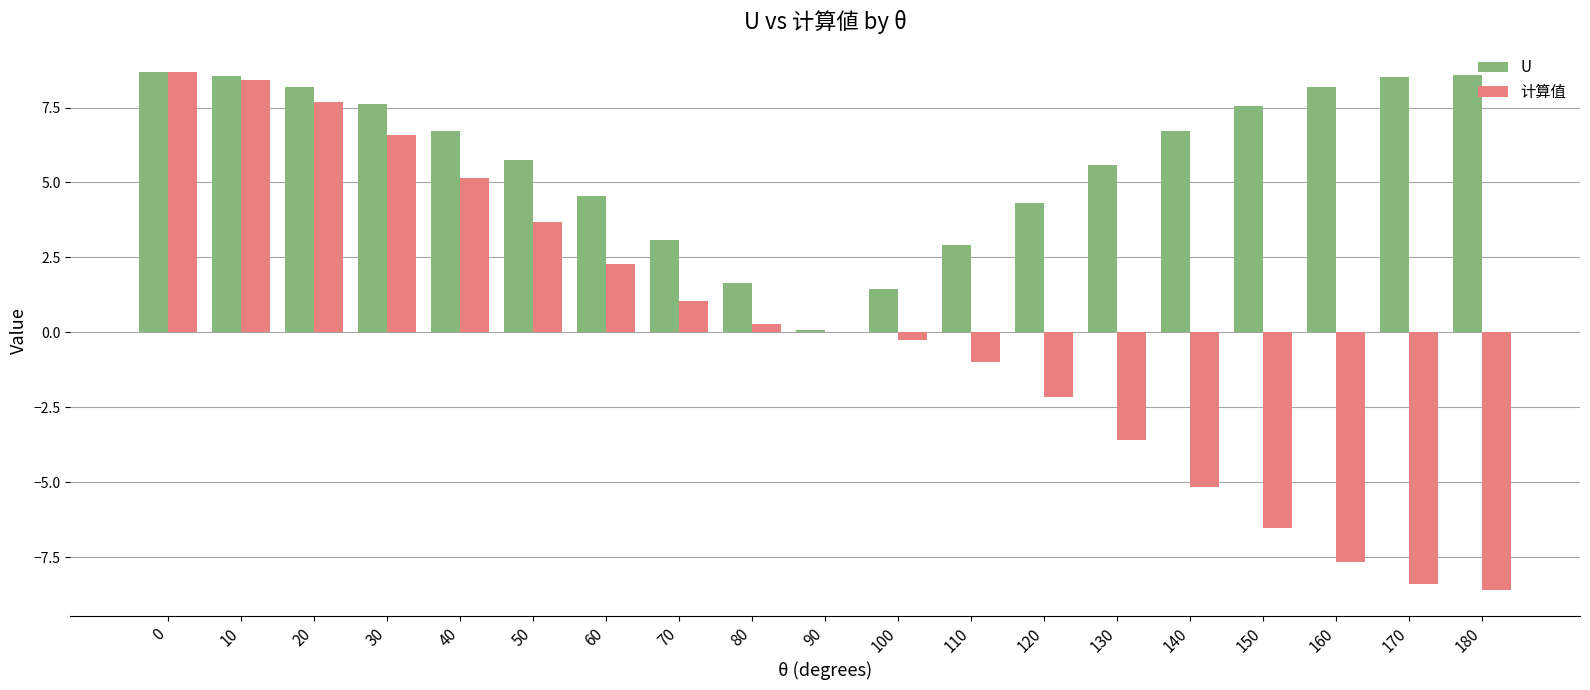

How many groups of bars are there?

19